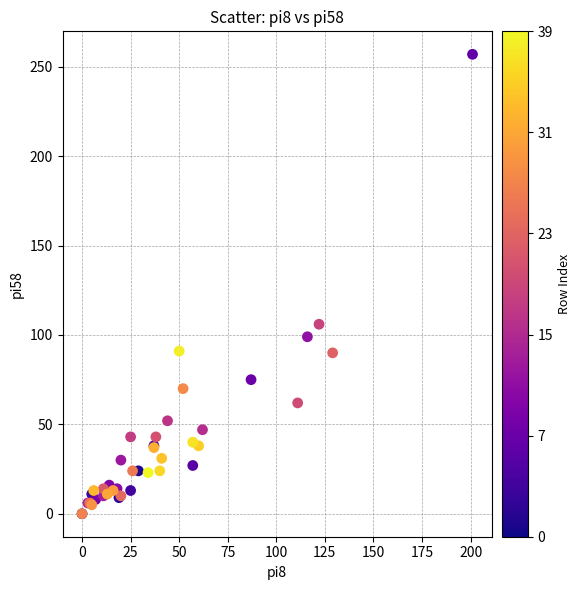

What Y value in the scatter plot is closest to 128?

106